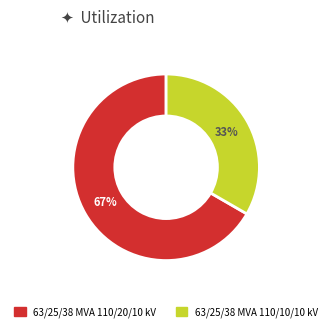

Count the number of slices in the pie.

2